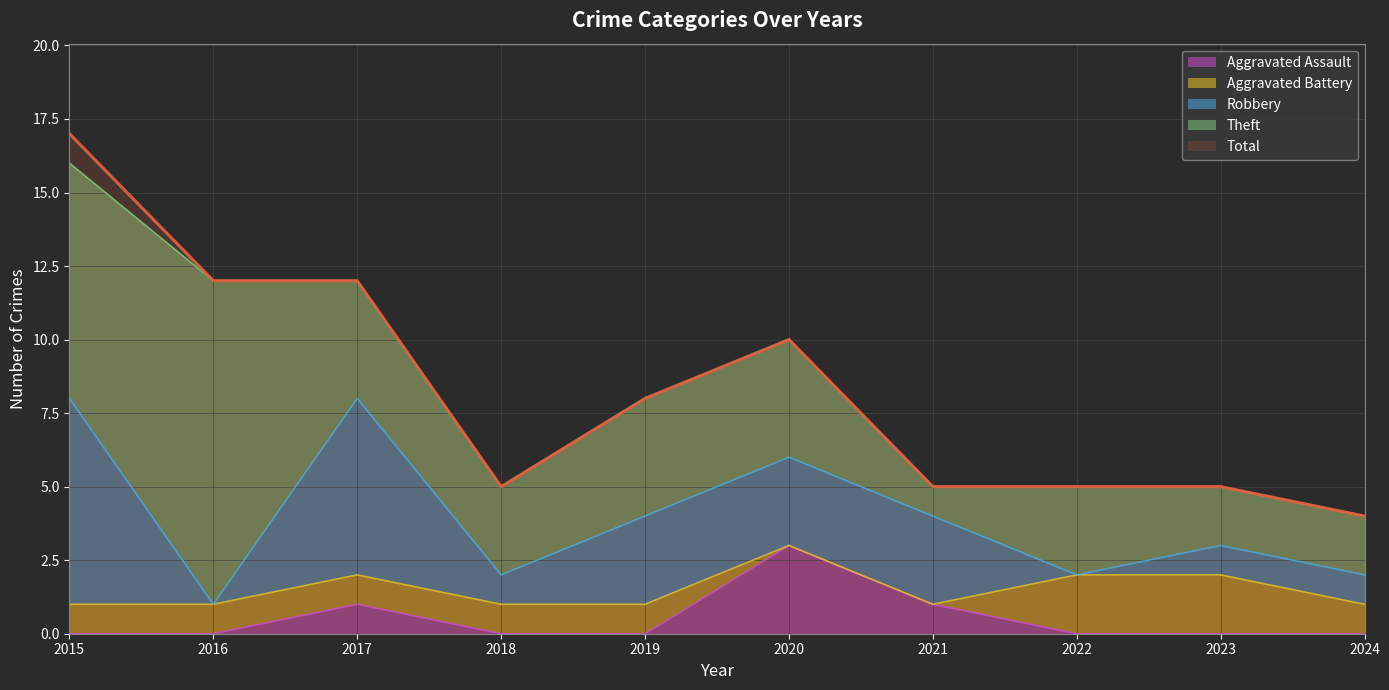

Read the Total value at 2023.

5